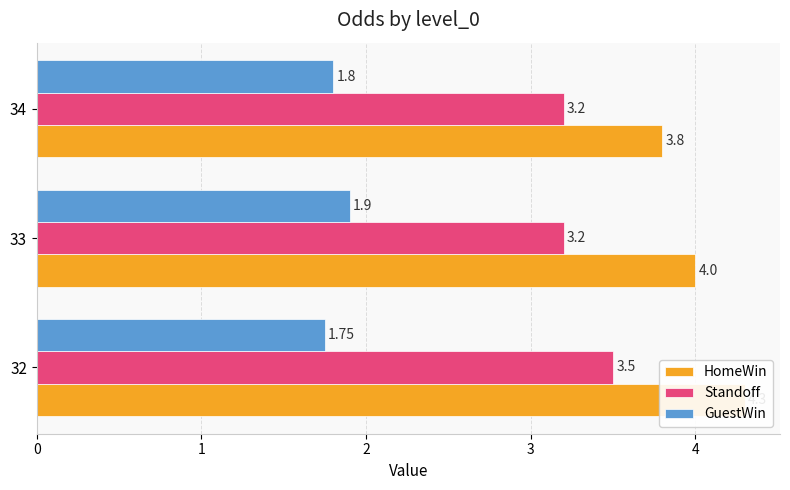

Which series has the largest total across all categories?

HomeWin